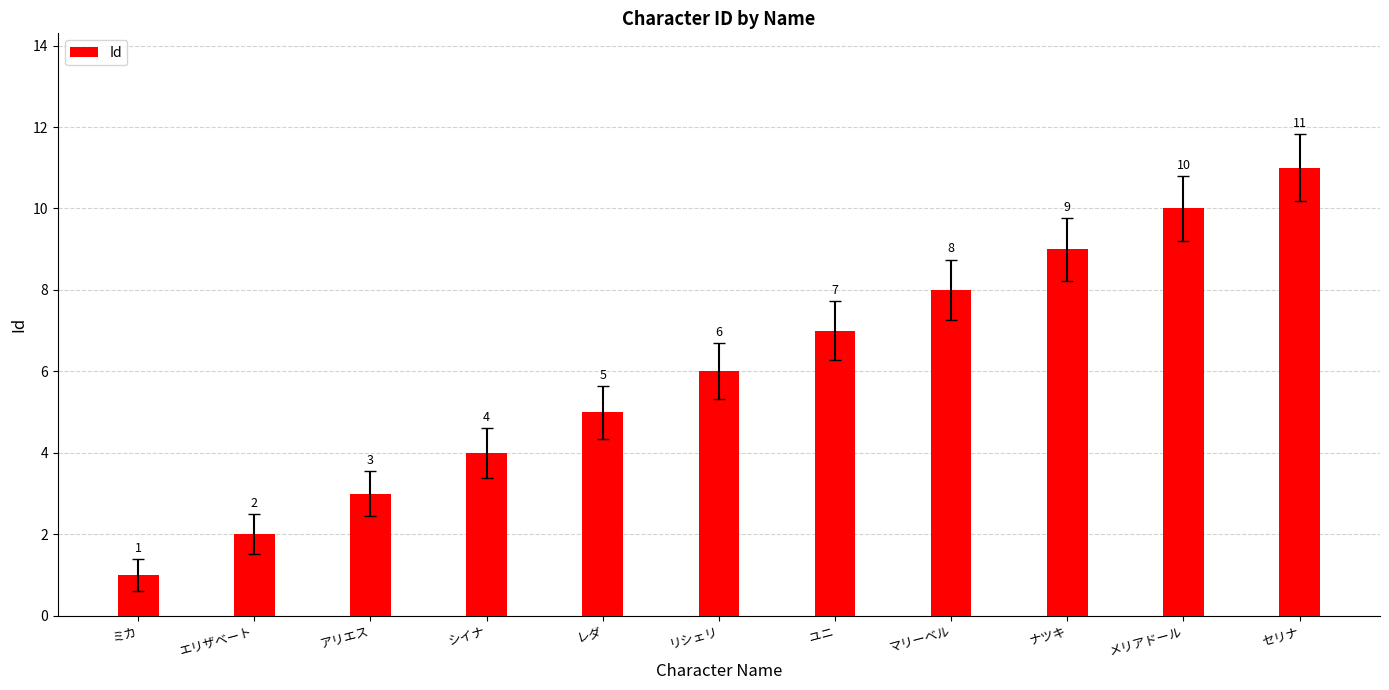

List the labels in order of value, smallest first.

ミカ, エリザベート, アリエス, シイナ, レダ, リシェリ, ユニ, マリーベル, ナツキ, メリアドール, セリナ